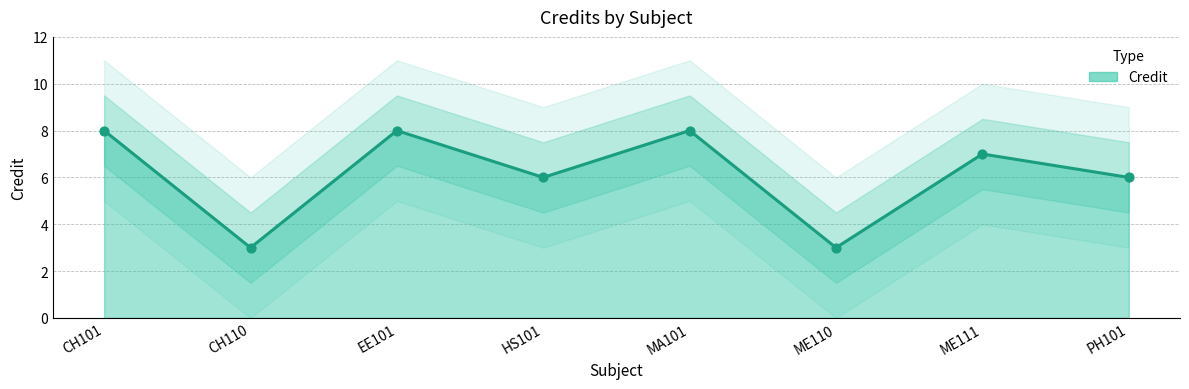

What is the change in value from CH101 to ME111?

-1